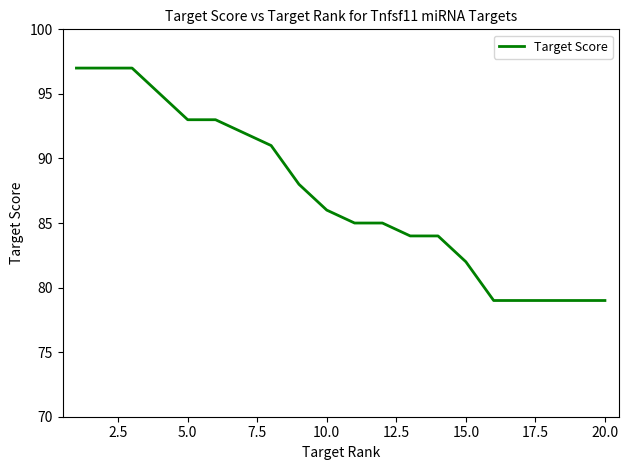

What is the maximum value shown in the chart?

97